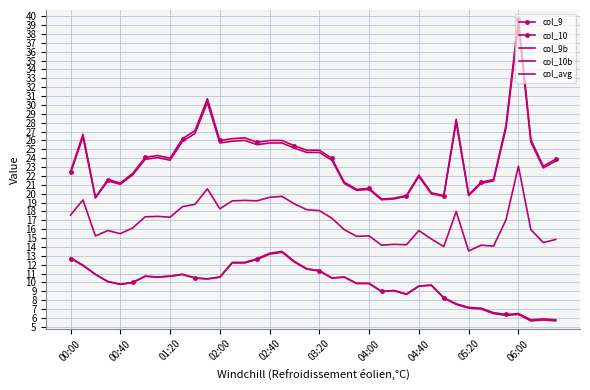

Count the number of categories in the chart.

40